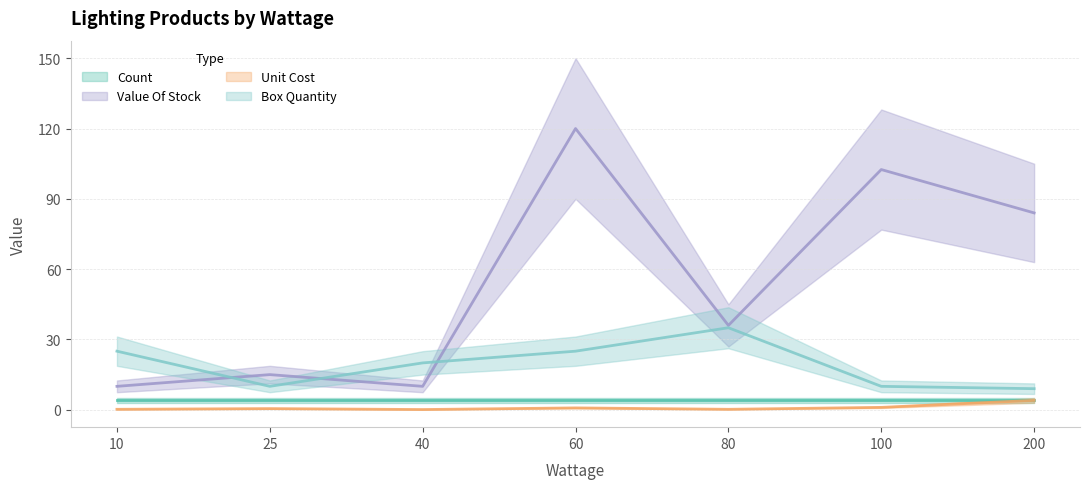

True or false: Value Of Stock (line) and Count (line) cross at least once.

False